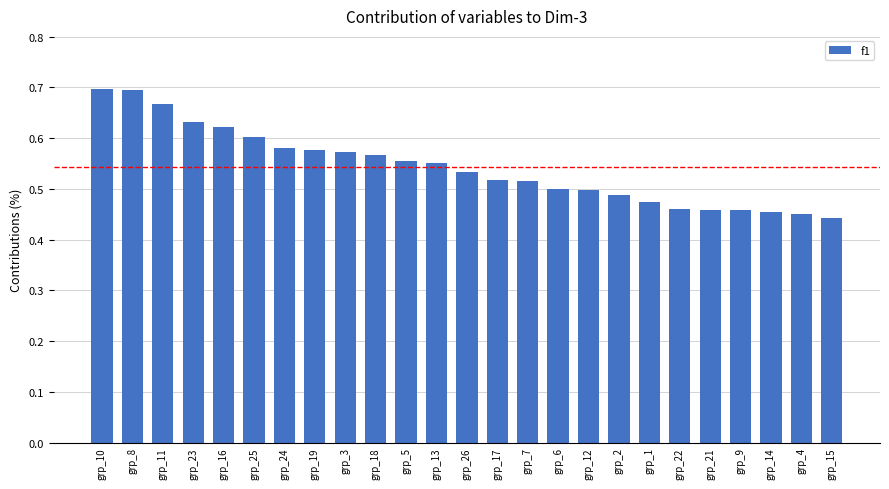

What is the label of the 24th bar from the right?

grp_8